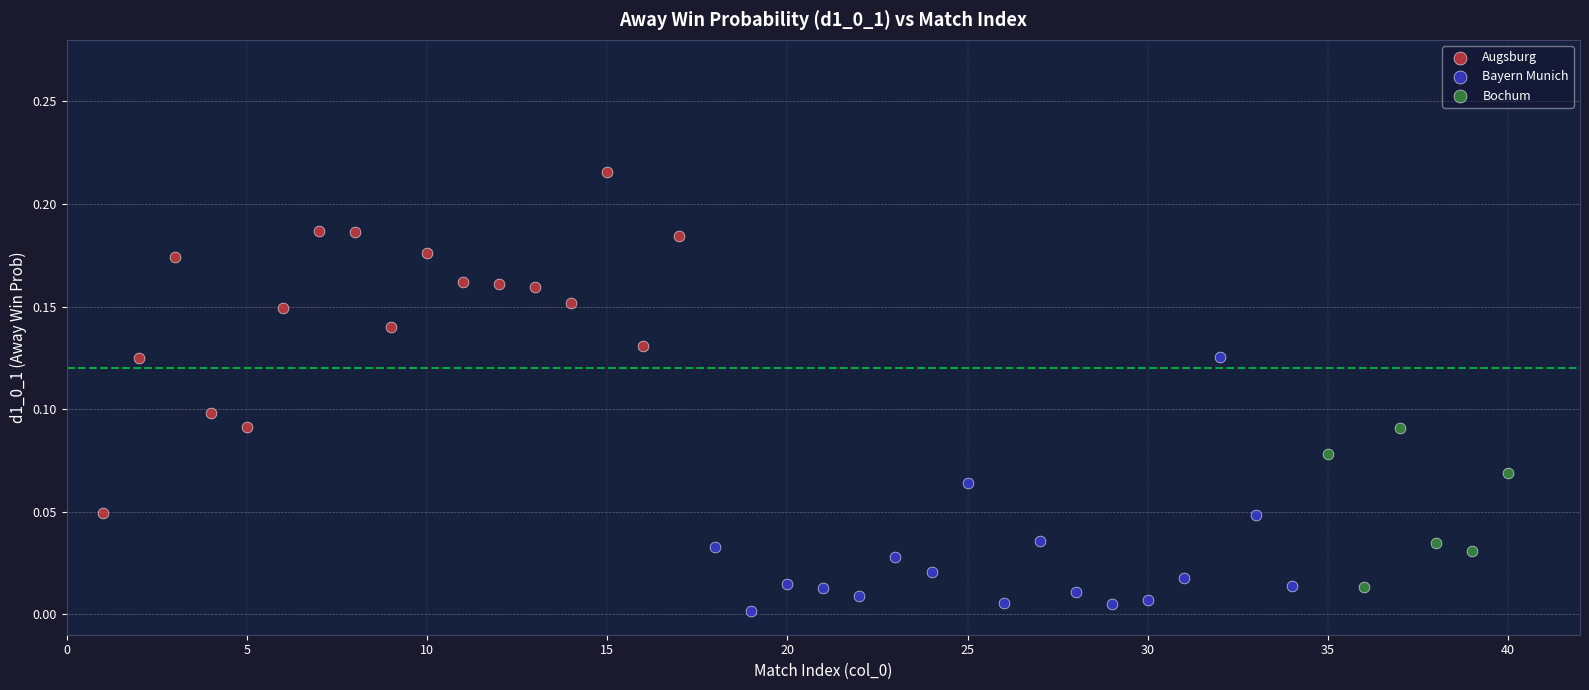

Which series reaches the maximum Y coordinate?

Augsburg